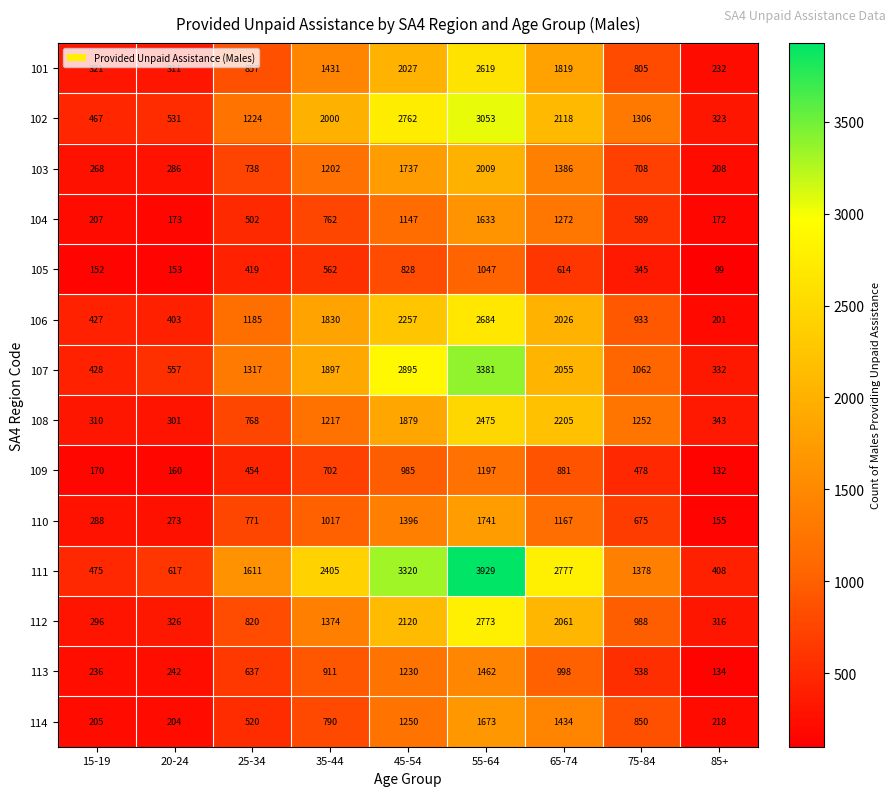

What is the difference between the maximum and minimum values in the 101 series?

2387